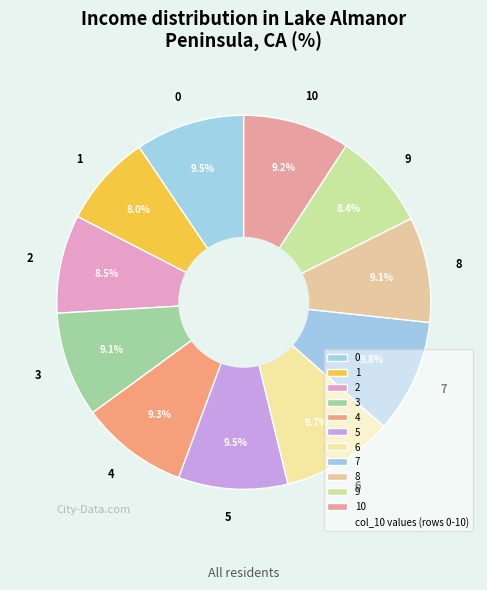

Is the sum of 0 and 8 greater than half?

No